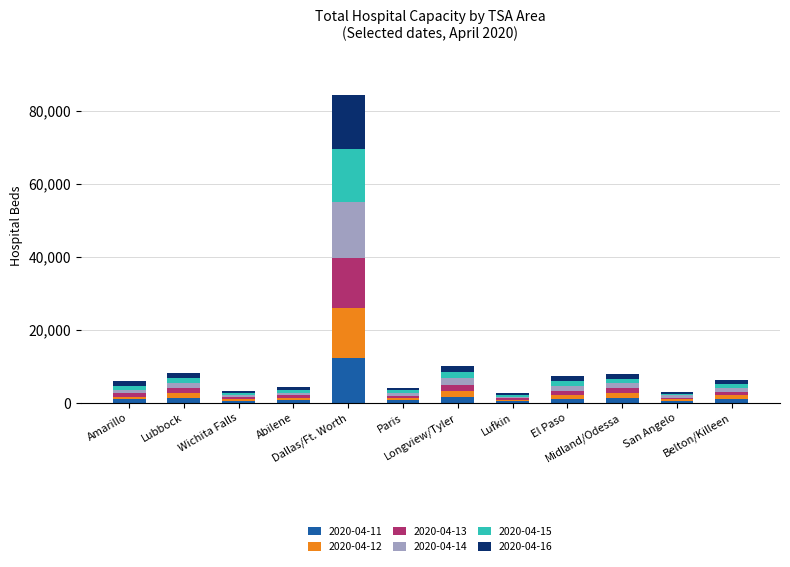

What are all the series names shown in the legend?

2020-04-11, 2020-04-12, 2020-04-13, 2020-04-14, 2020-04-15, 2020-04-16